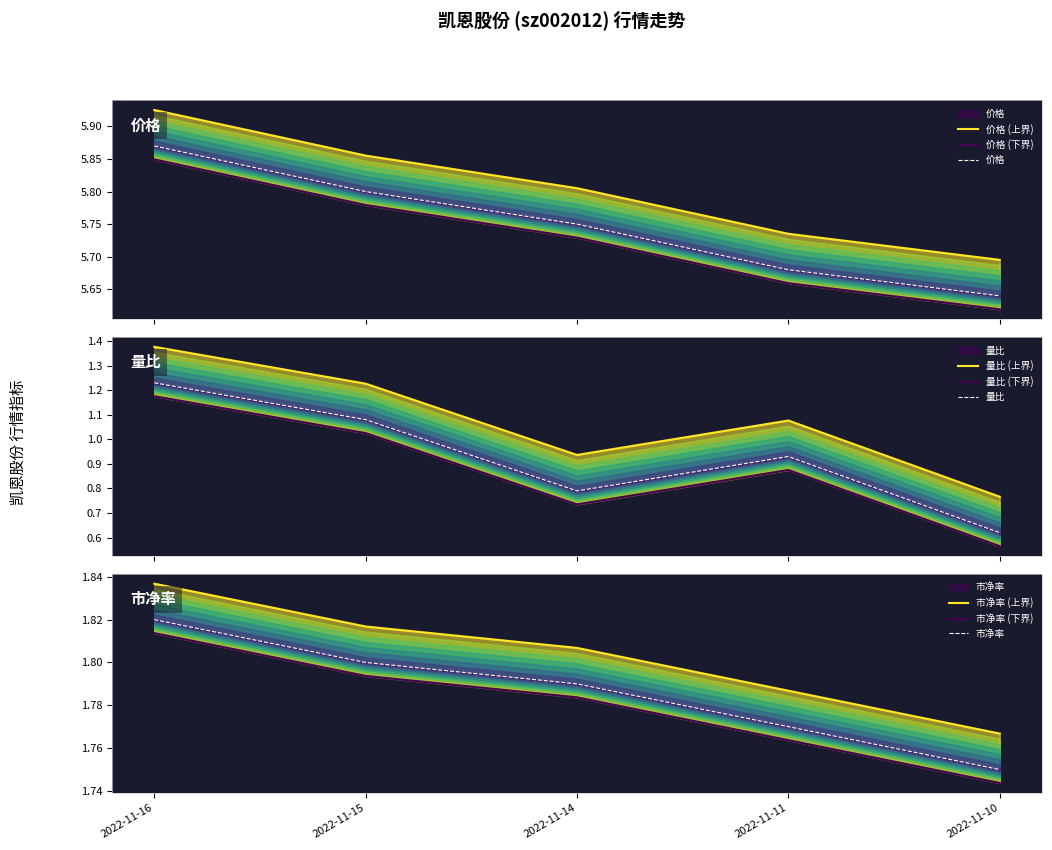

Rank the series at 2022-11-14 from lowest to highest value.

量比, 市净率, 价格